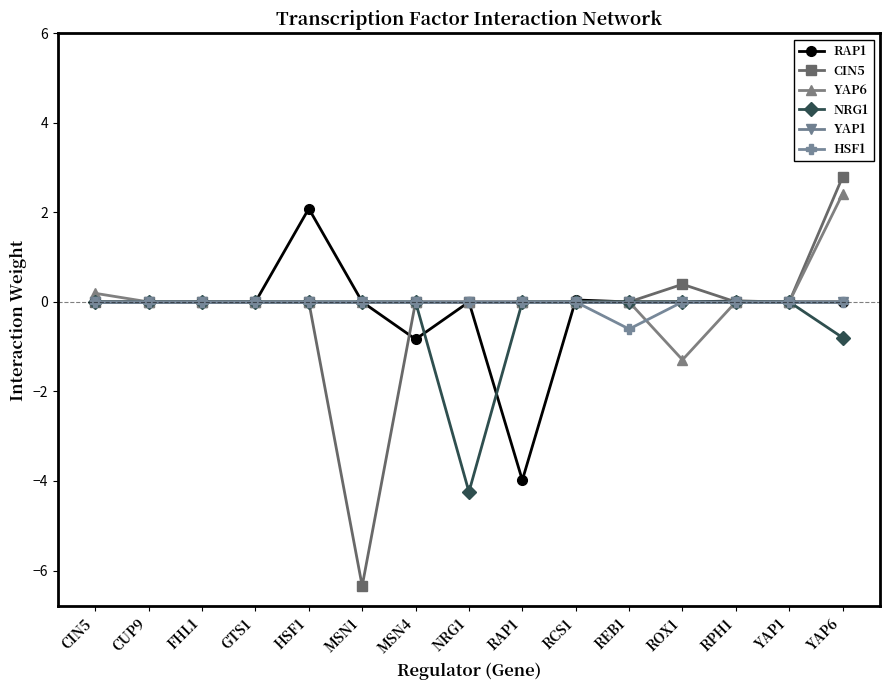

In RAP1, how many points are higher than both neighbors (excluding endpoints)?

4